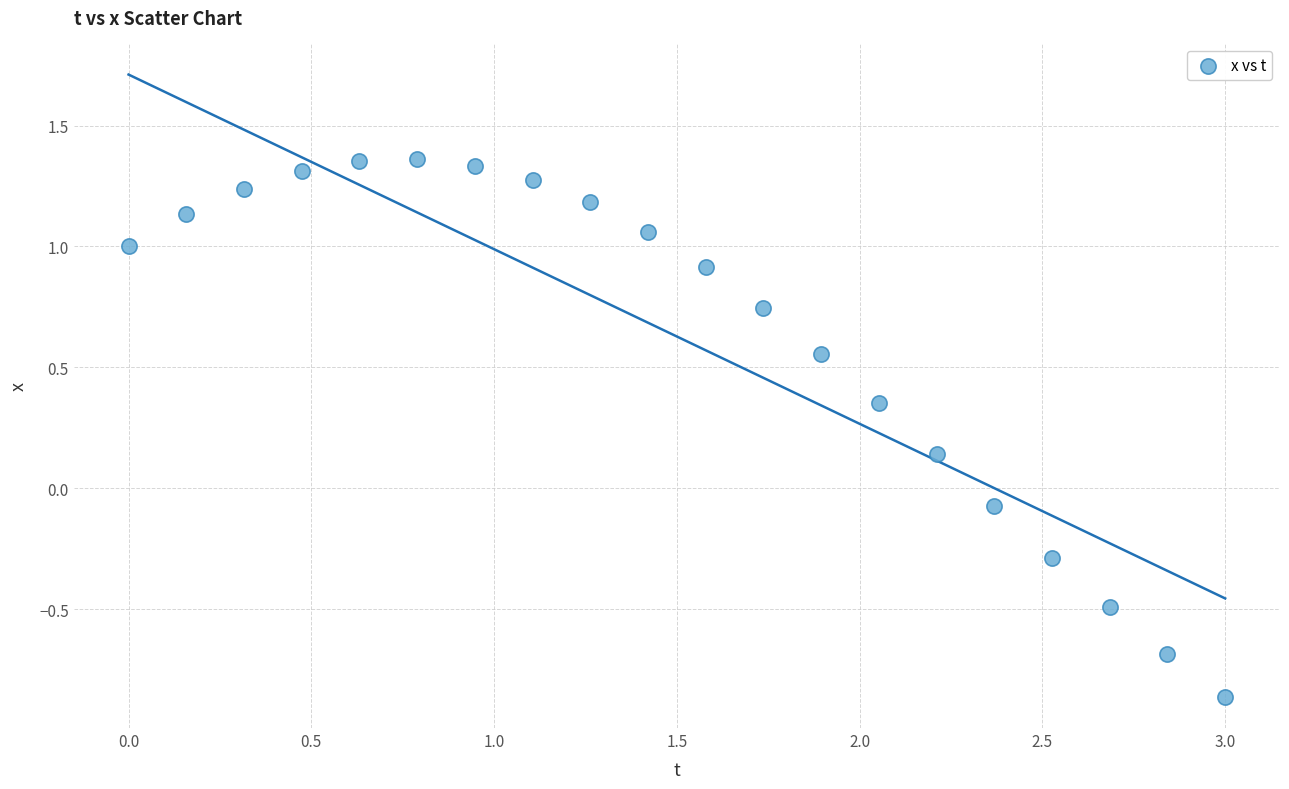

What is the range of X values (max minus min)?

3.0